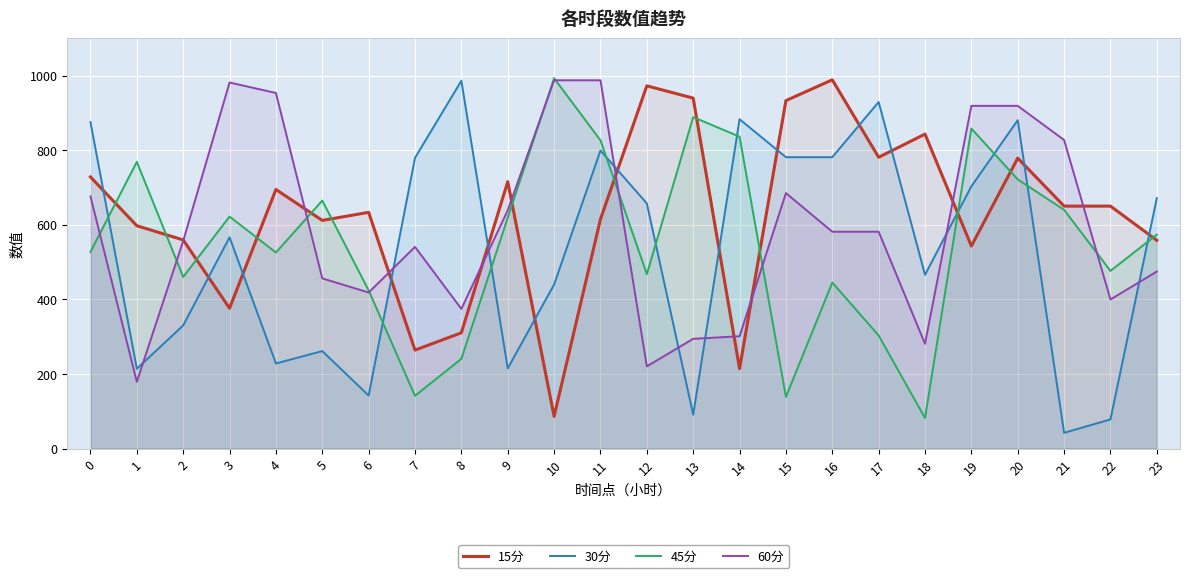

After their last crossing, which series has the higher values: 30分 or 45分?

30分